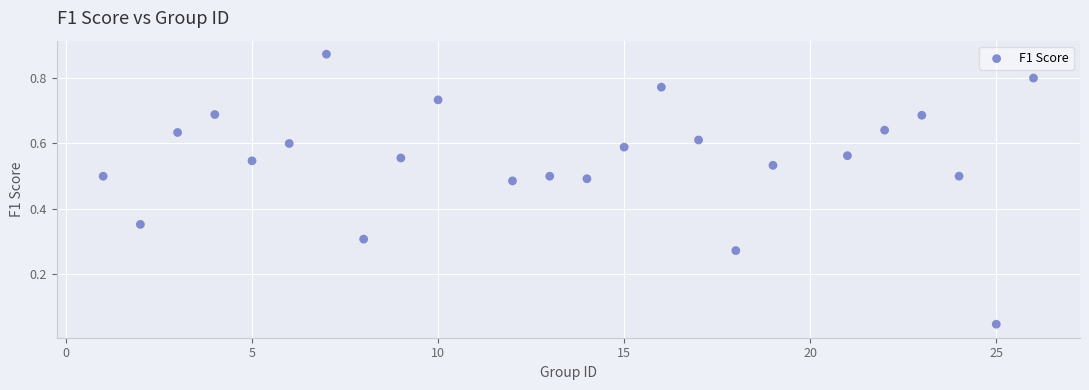

What is the range of X values (max minus min)?

25.0